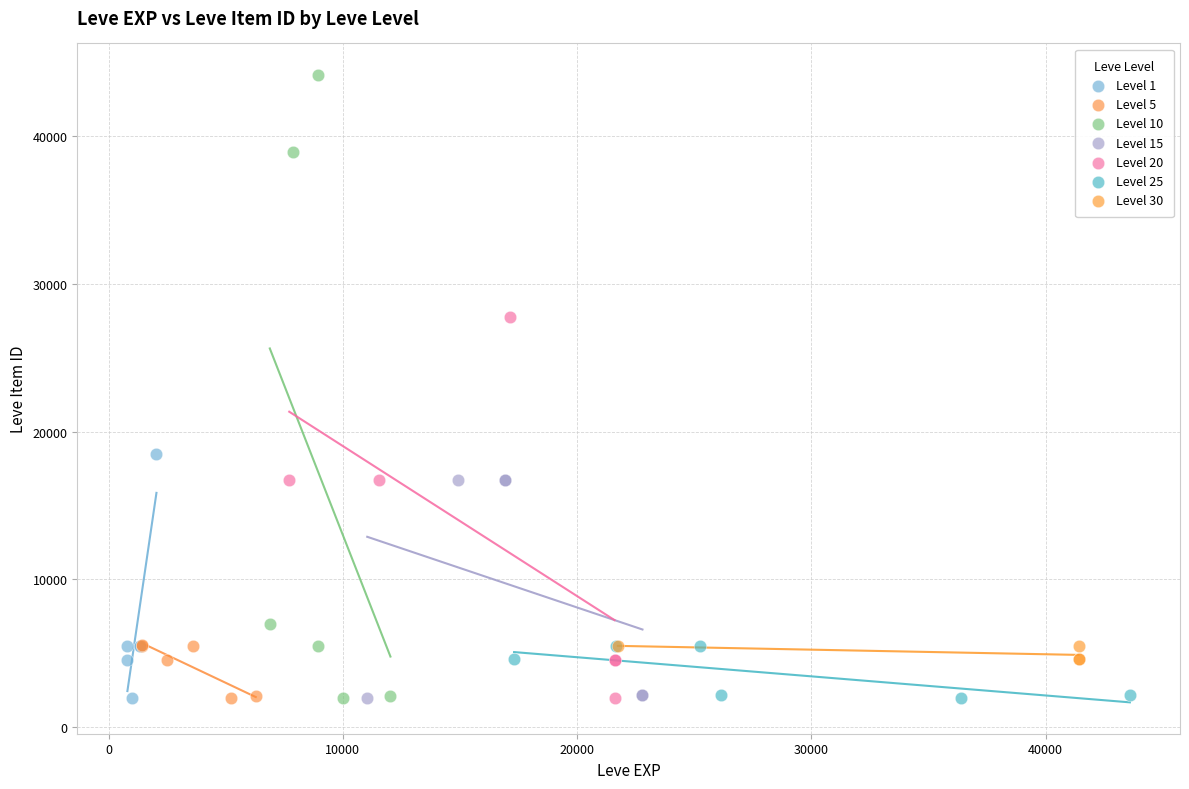

Which series has the widest spread of Y values?

Level 10